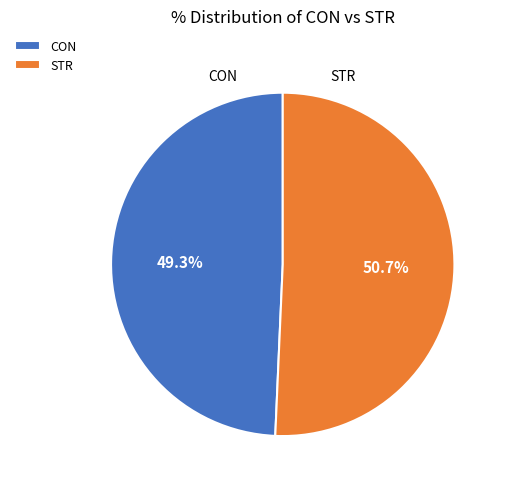

Is it true that CON is 42% of the pie?

False